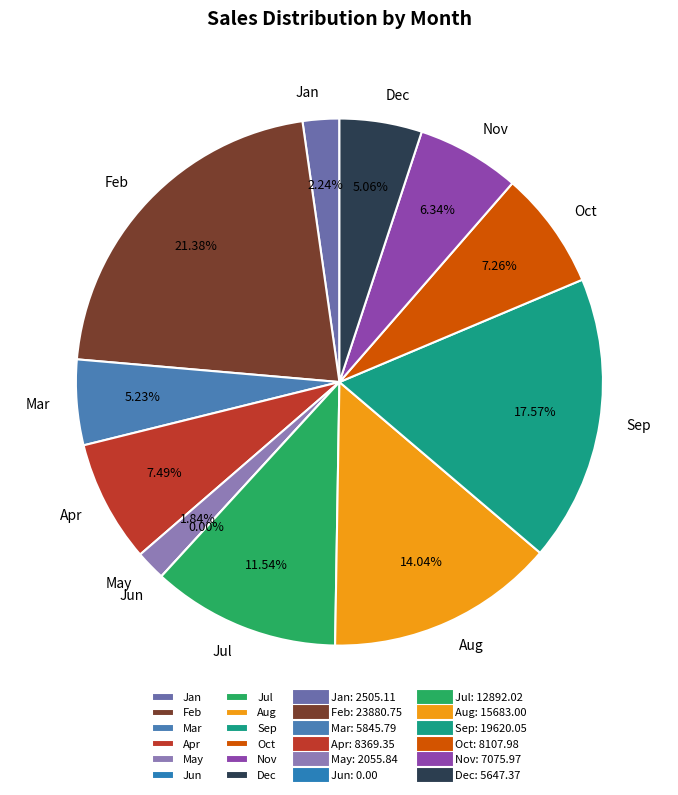

Which category has the smallest portion of the pie?

Jun